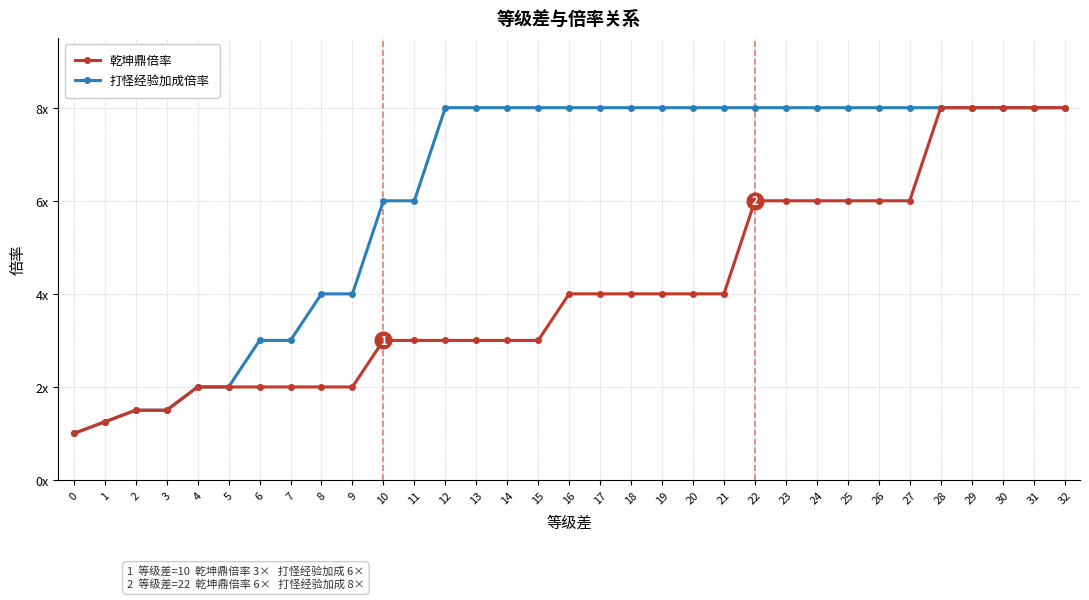

Reading left to right, list all the values displayed in this chart.

乾坤鼎倍率: 0=1.0	1=1.2	2=1.5	3=1.5	4=2.0	5=2.0	6=2.0	7=2.0	8=2.0	9=2.0	10=3.0	11=3.0	12=3.0	13=3.0	14=3.0	15=3.0	16=4.0	17=4.0	18=4.0	19=4.0	20=4.0	21=4.0	22=6.0	23=6.0	24=6.0	25=6.0	26=6.0	27=6.0	28=8.0	29=8.0	30=8.0	31=8.0	32=8.0
打怪经验加成倍率: 0=1.0	1=1.2	2=1.5	3=1.5	4=2.0	5=2.0	6=3.0	7=3.0	8=4.0	9=4.0	10=6.0	11=6.0	12=8.0	13=8.0	14=8.0	15=8.0	16=8.0	17=8.0	18=8.0	19=8.0	20=8.0	21=8.0	22=8.0	23=8.0	24=8.0	25=8.0	26=8.0	27=8.0	28=8.0	29=8.0	30=8.0	31=8.0	32=8.0